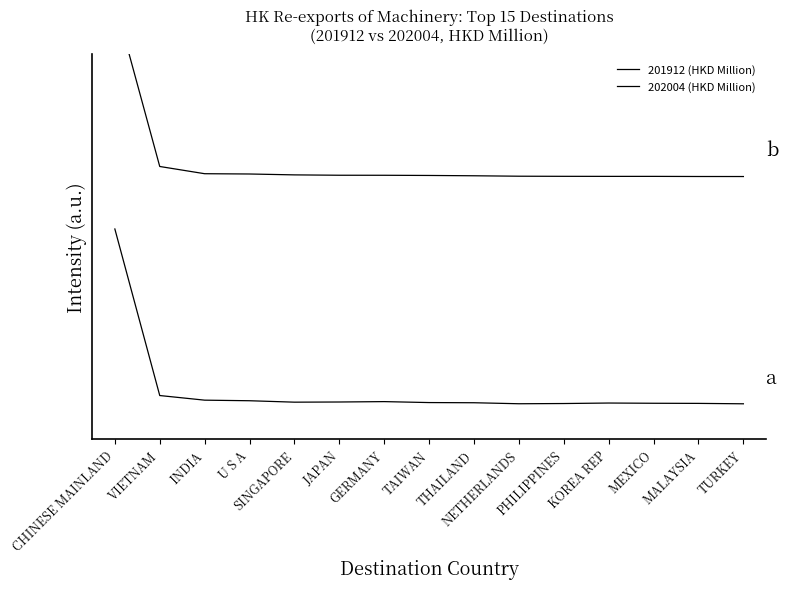

The 202004 (HKD Million) series shows 0.4 at MEXICO. True or false?

False